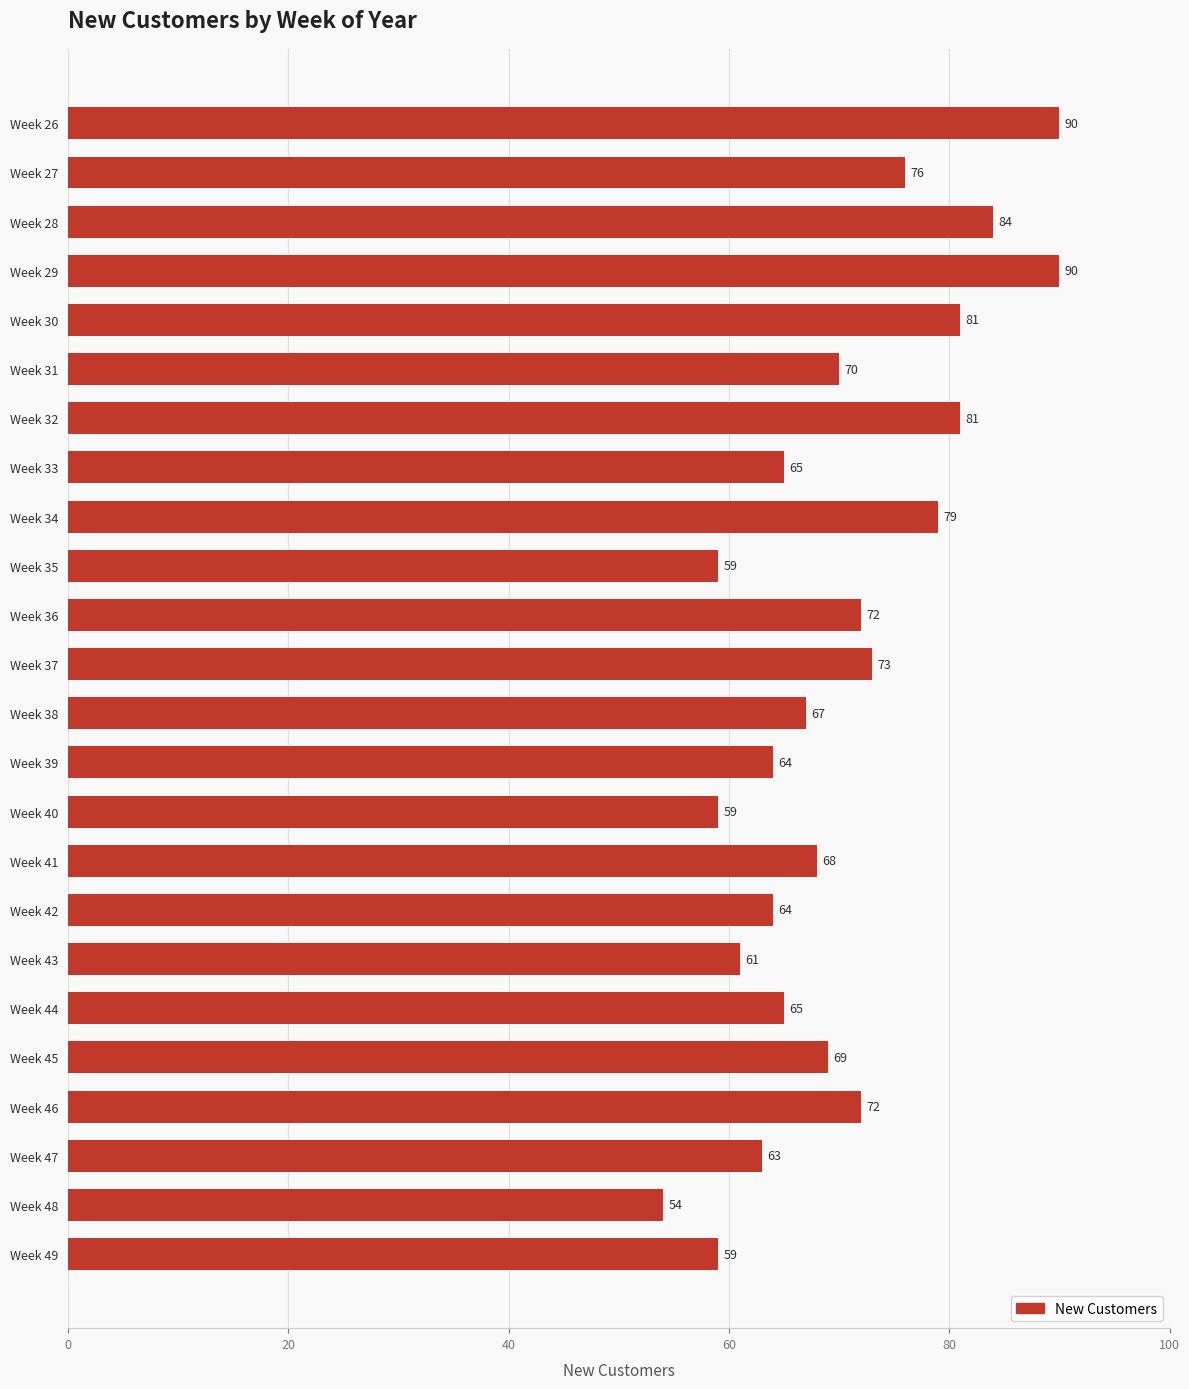

What is the approximate value at Week 27, to the nearest 5?

75